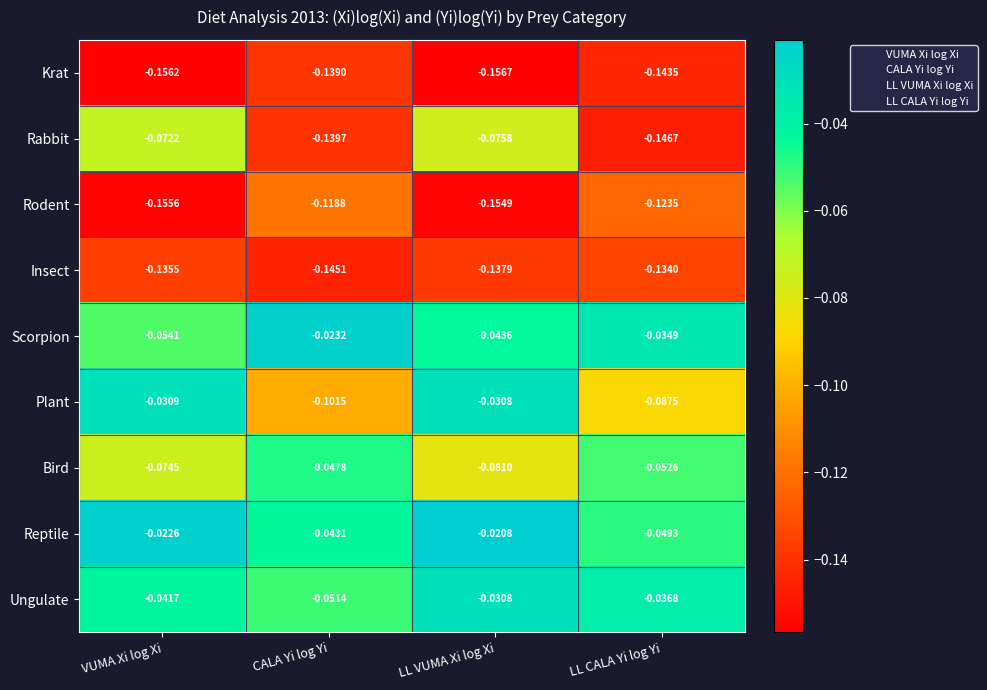

Which series has the largest total across all categories?

Reptile